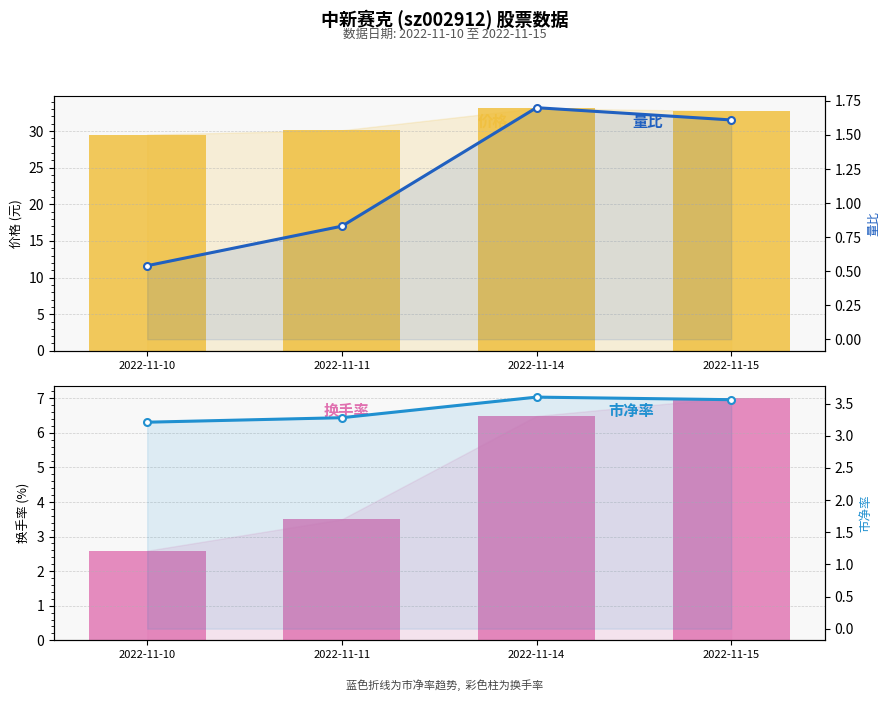

Which label corresponds to the smallest value in the chart?

2022-11-10